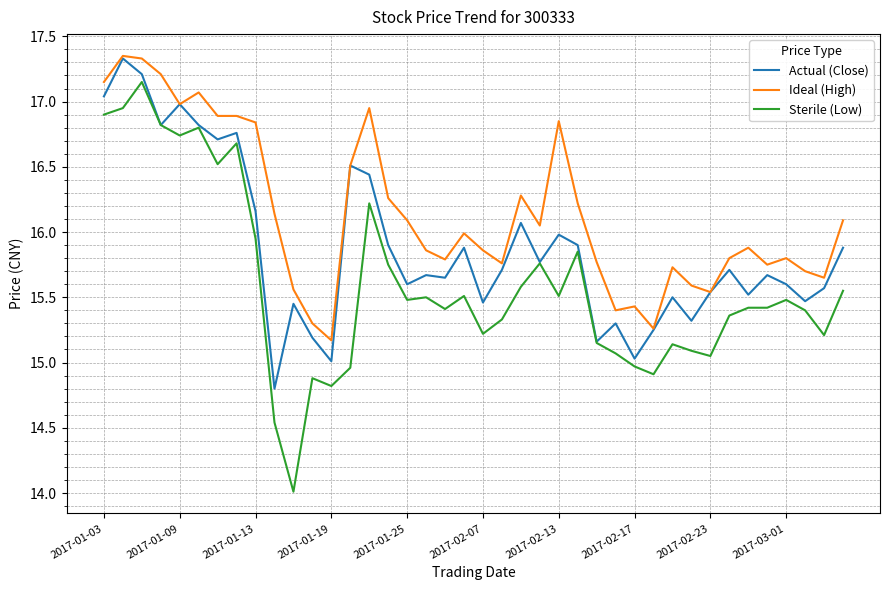

What is the sum of all Sterile (Low) values?

624.1